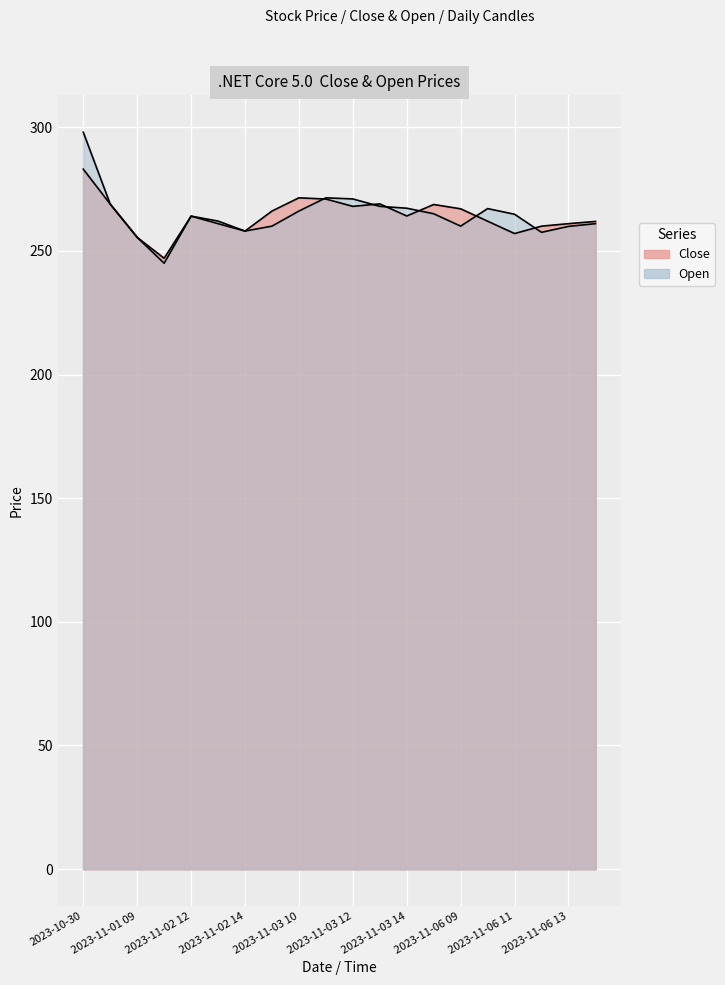

The value of Open at 2023-11-06 14 is 261.0. True or false?

True